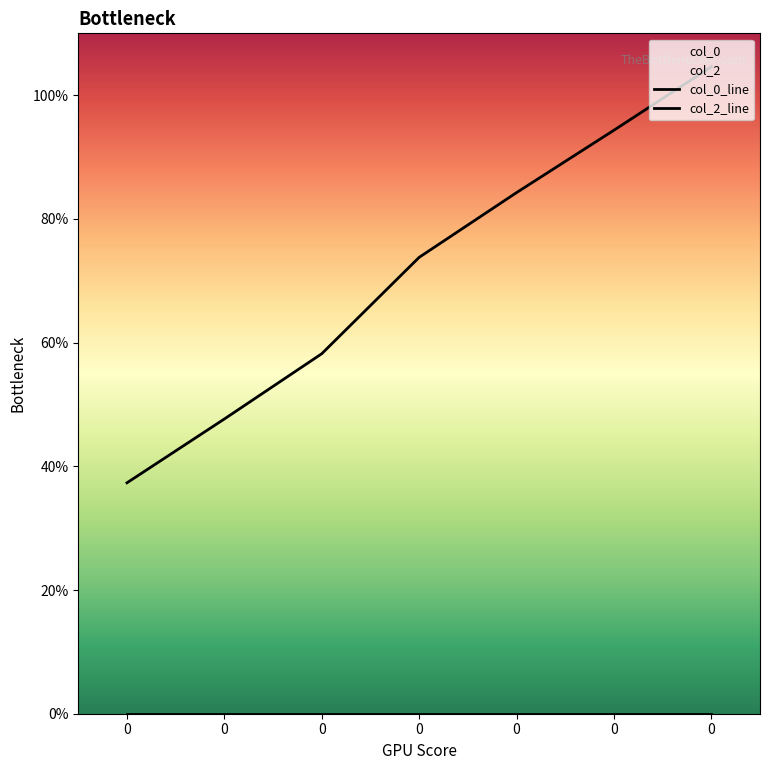

True or false: col_0_line and col_2_line intersect in this chart.

False